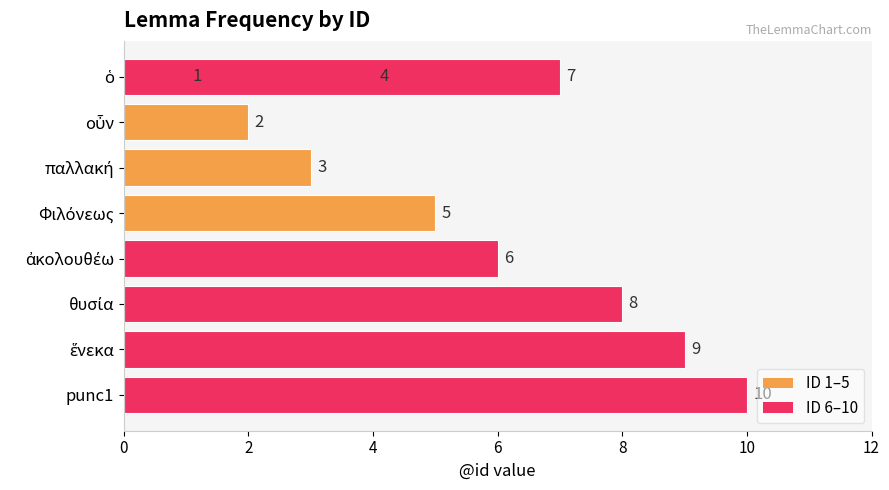

Reading left to right, what are all the values shown in this chart?

1	2	3	4	5	6	7	8	9	10